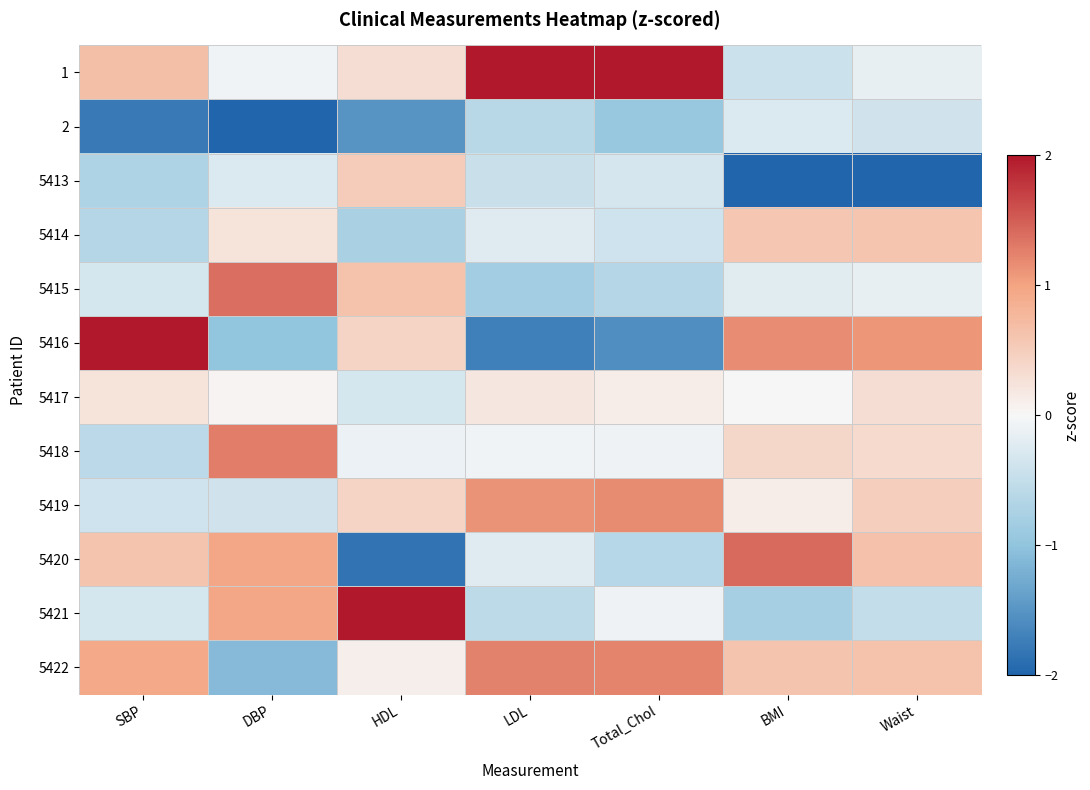

At how many categories does at least one series exceed 0?

7